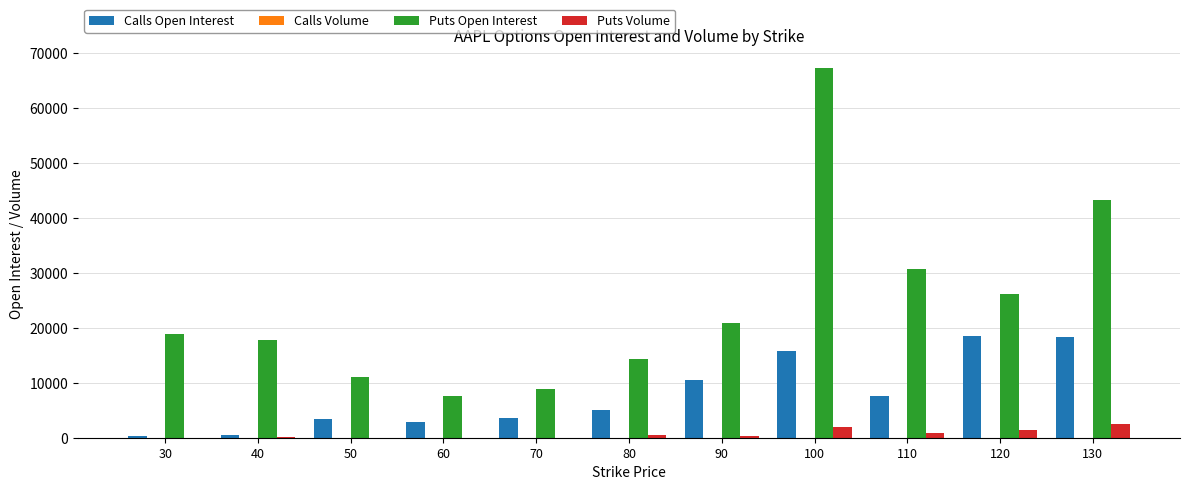

Between 70 and 120, which series saw the biggest shift?

Puts Open Interest